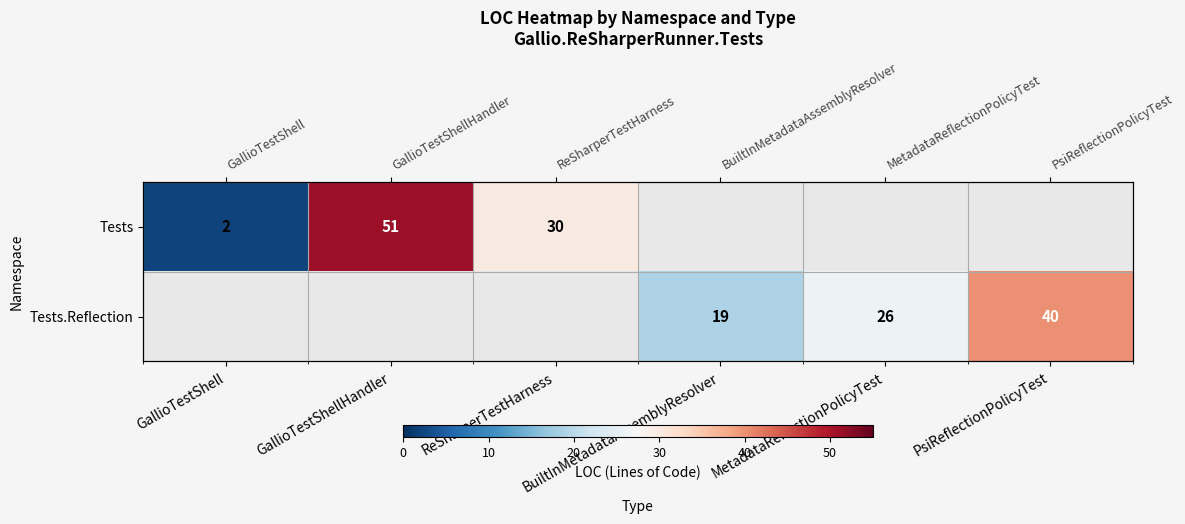

What is the minimum value shown in the chart?

2.0